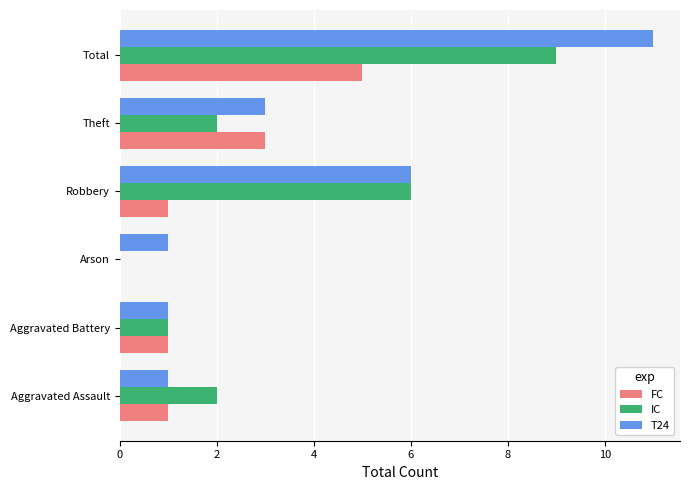

Which series has the largest range (max minus min)?

T24